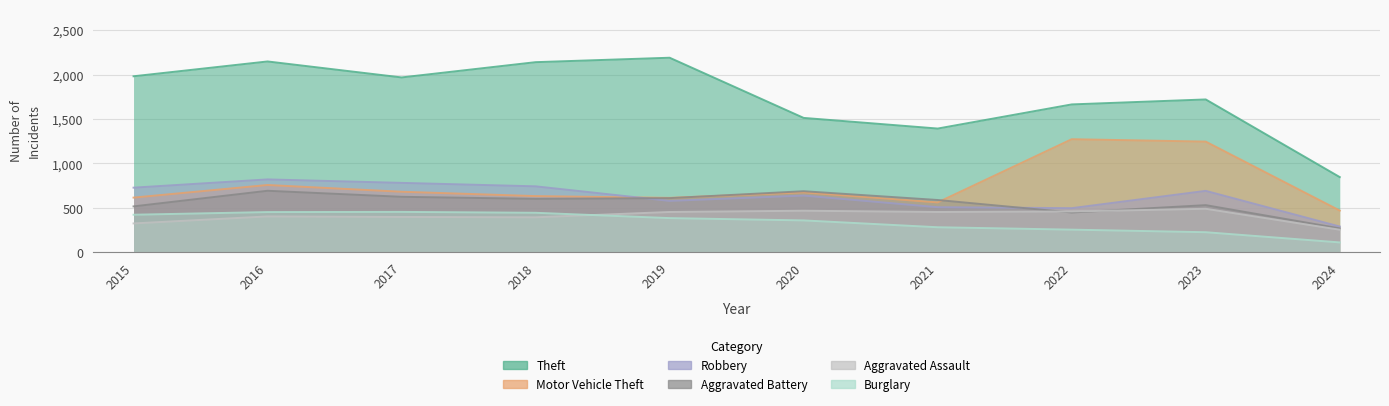

At which category does Aggravated Assault reach its first local peak?

2016